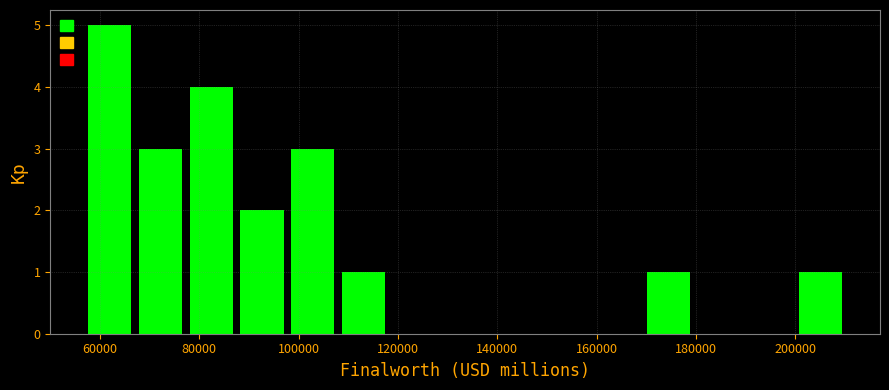

Which range on the x-axis has the tallest bar?

58000 to 68000